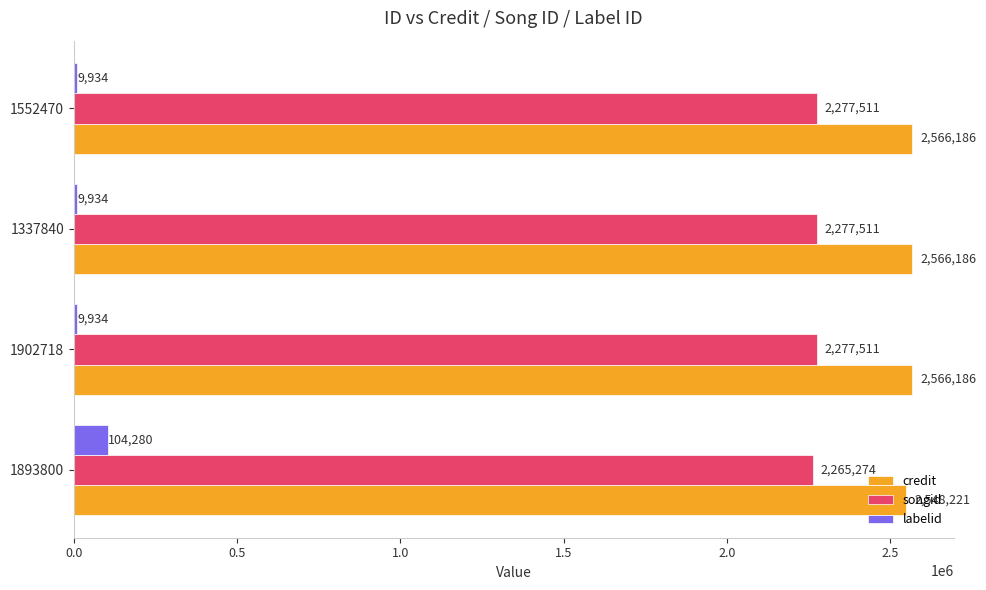

What is the greatest value displayed?

2566186